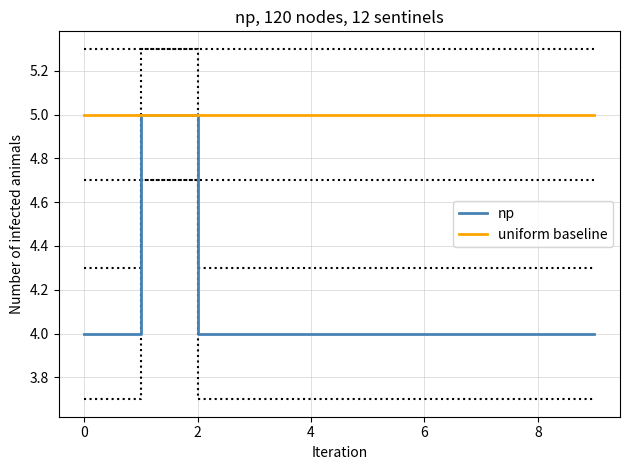

Reading right to left, transcribe all the data shown in this chart.

np: 4	4	4	4	4	4	4	4	5	4
uniform baseline: 5	5	5	5	5	5	5	5	5	5